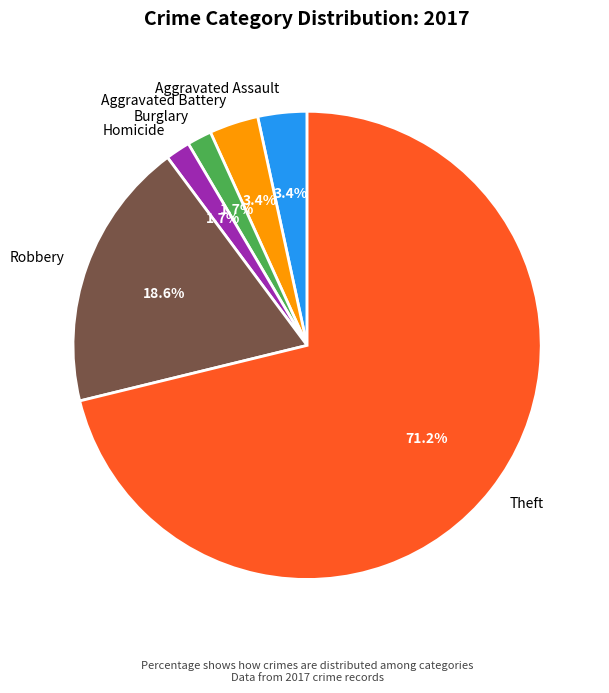

What portion of the pie excludes Homicide?

98.3%